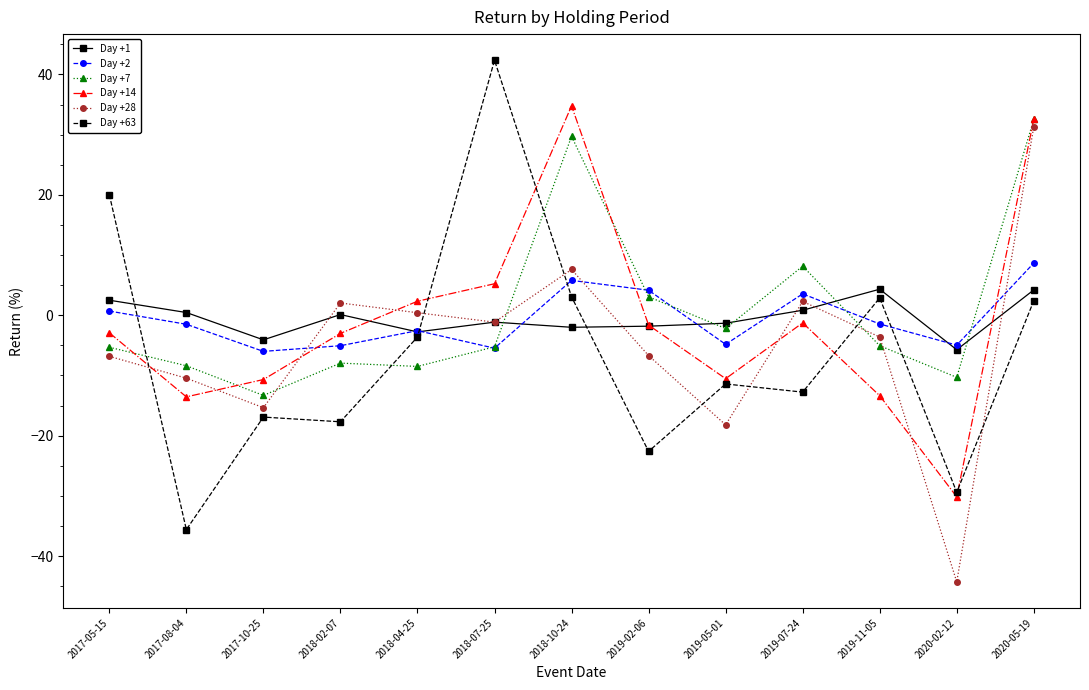

Which series has the widest spread of values?

Day +63